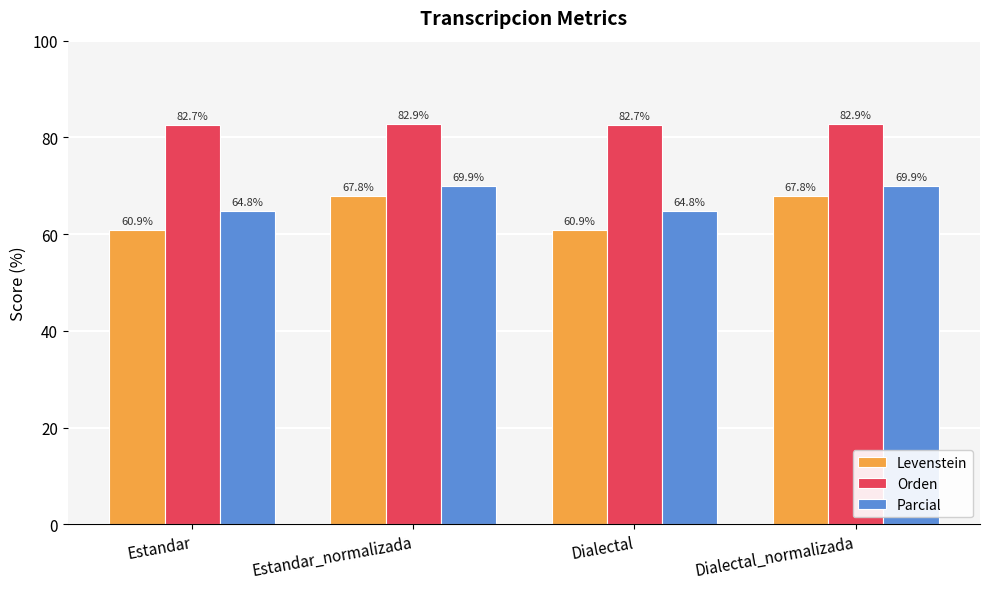

At Dialectal_normalizada, list the series in order from largest to smallest.

Orden, Parcial, Levenstein